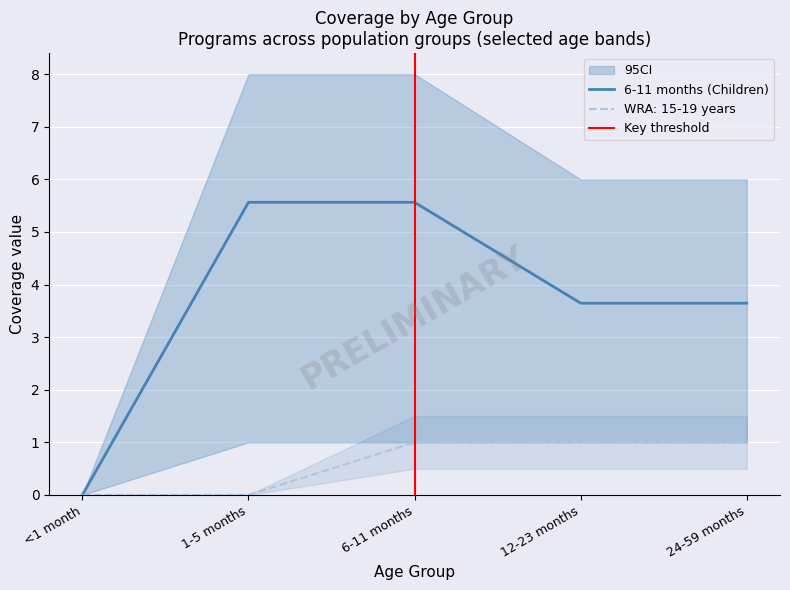

True or false: WRA: 30-39 years and WRA: 20-29 years intersect in this chart.

False